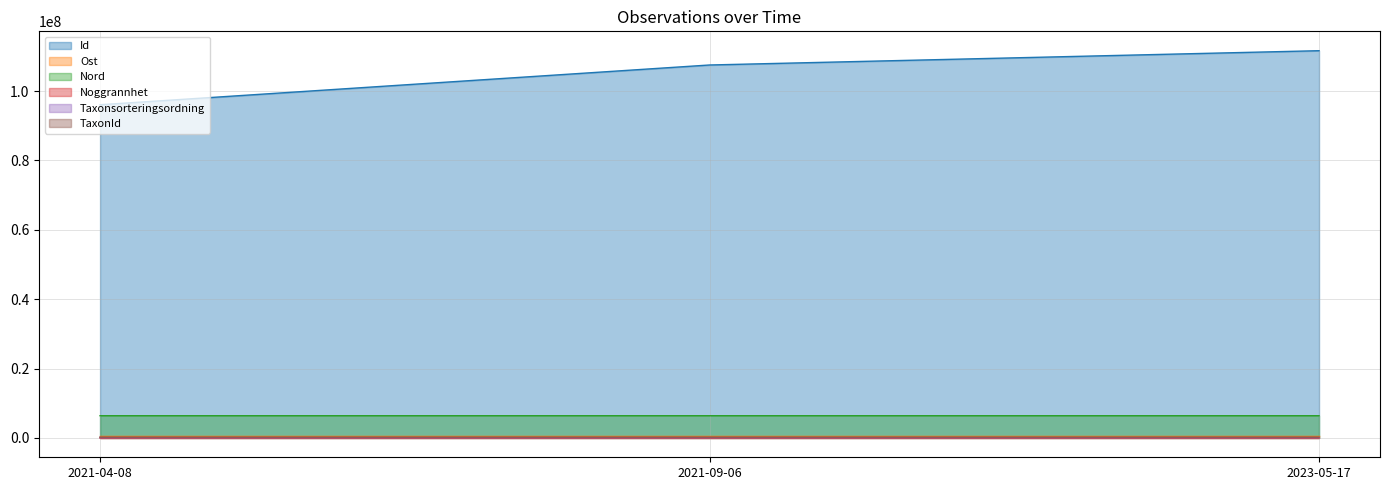

What is the label of the 1st point from the right?

2023-05-17